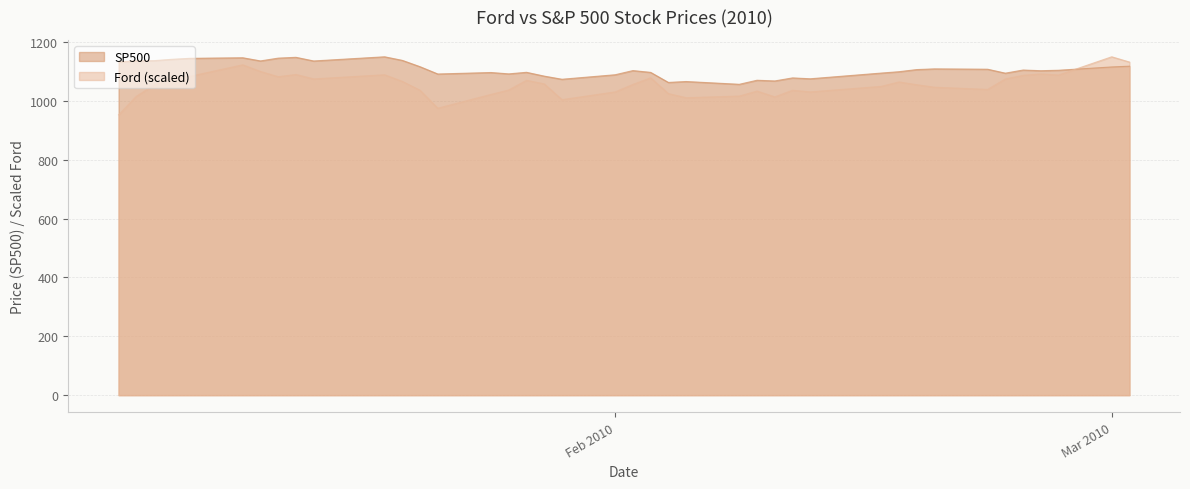

Rank the series by their maximum value, from lowest to highest.

SP500, Ford